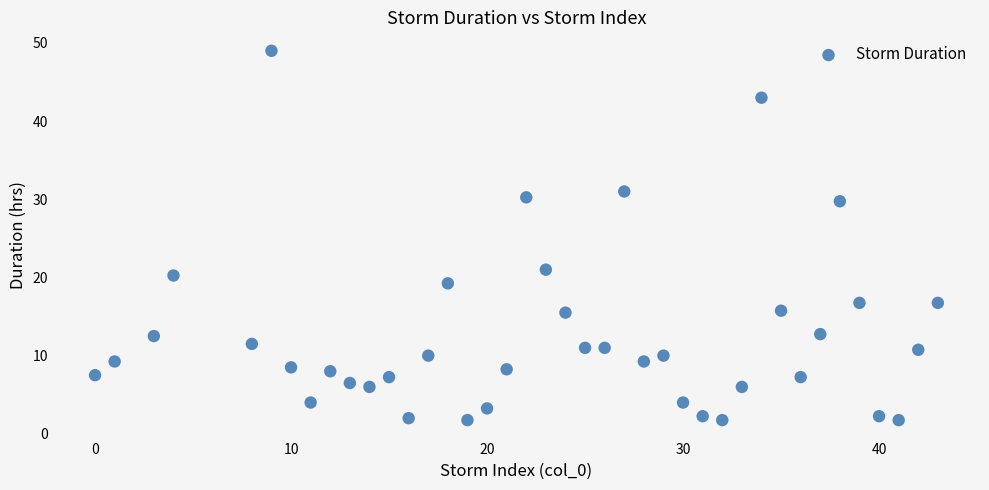

What Y value in the scatter plot is closest to 25?

21.0